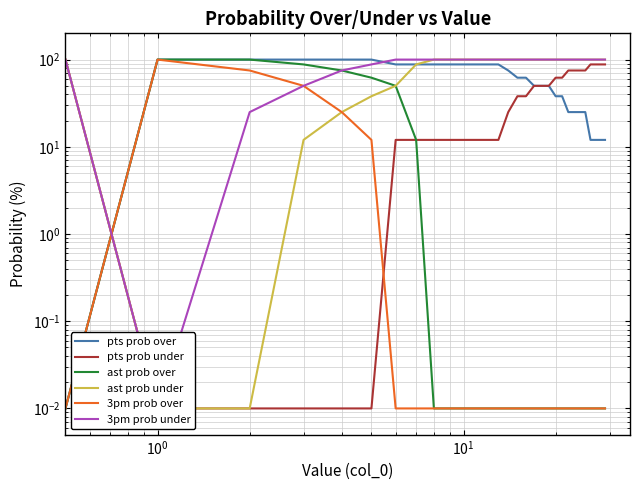

Does the chart have visible grid lines?

Yes